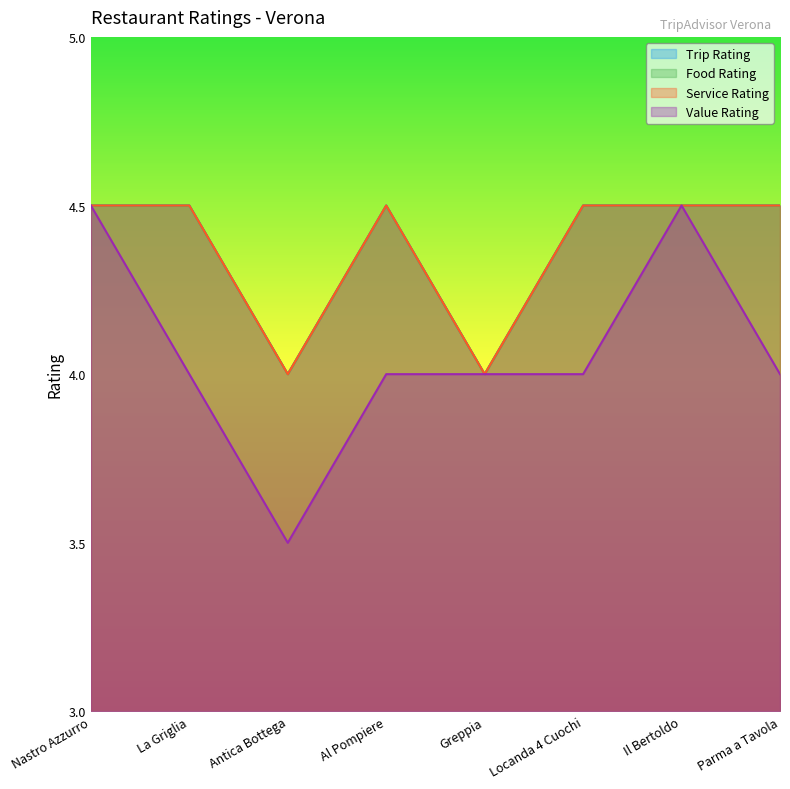

Which series has the largest total across all categories?

Trip Rating